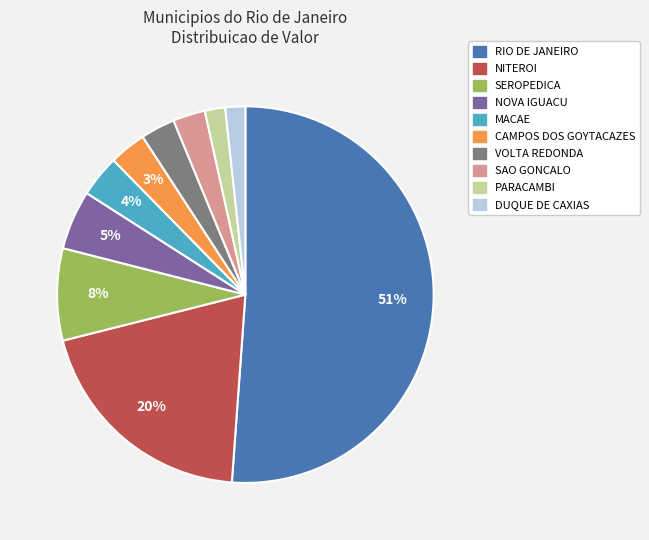

The MACAE slice represents 4% of the pie. True or false?

True